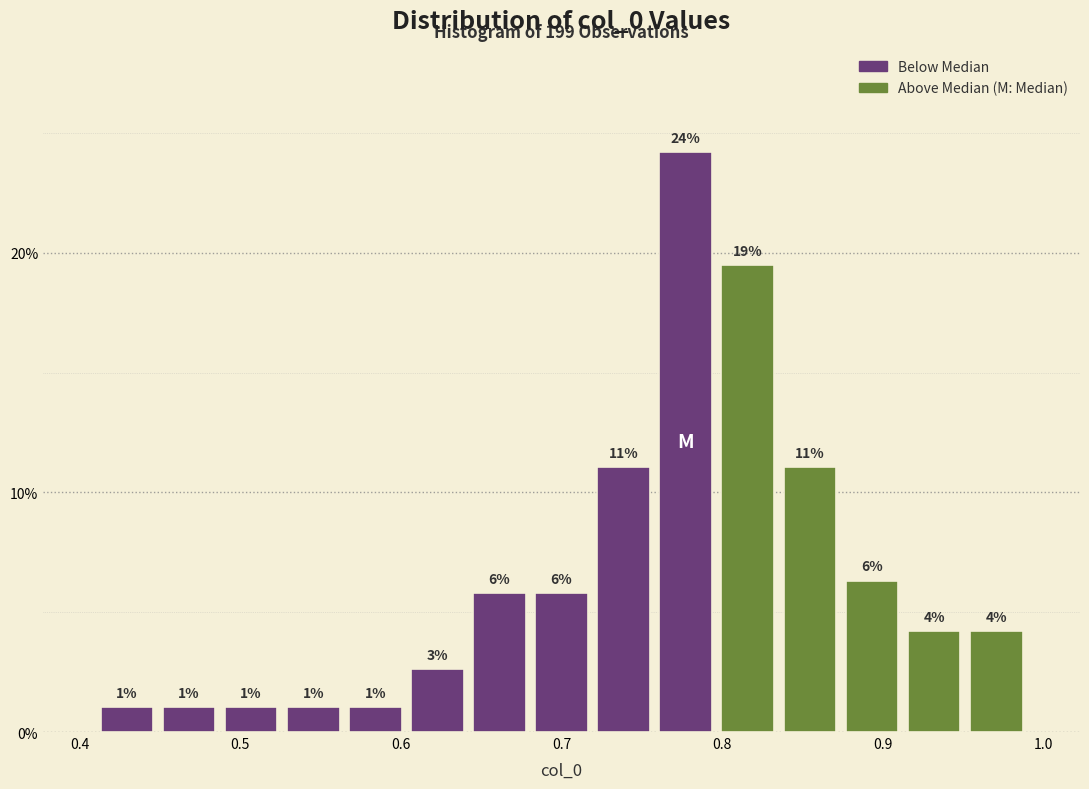

Around what value on the x-axis is the tallest bar? Give the approximate position of its centre, as read against the axis.

0.78